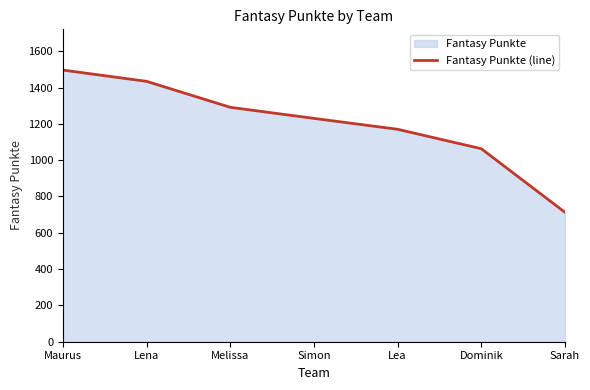

At which label does the data first exceed 1230?

Maurus